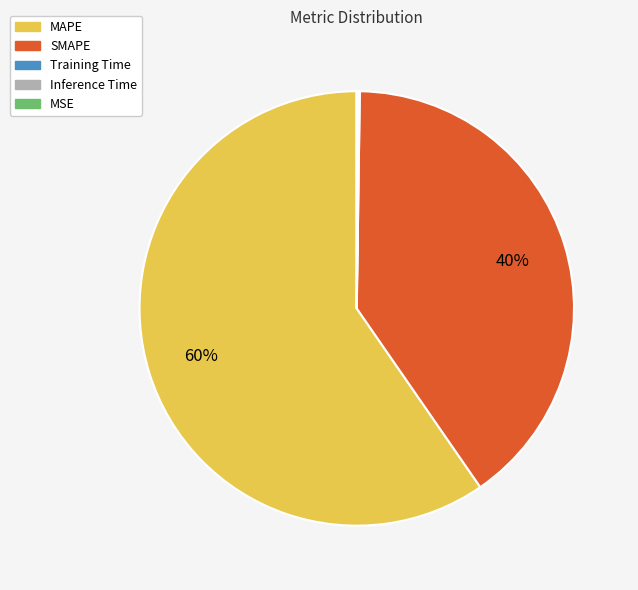

The SMAPE slice represents 29% of the pie. True or false?

False